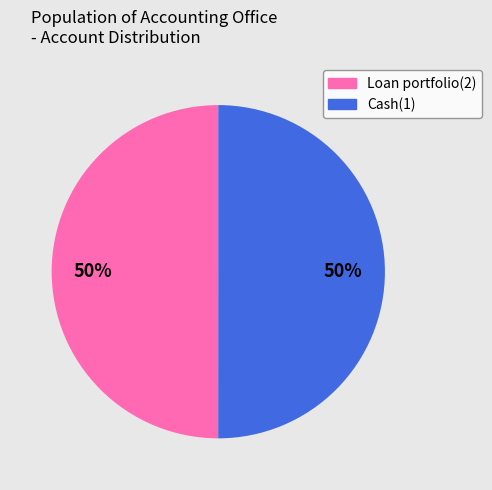

How many segments does this pie chart have?

2